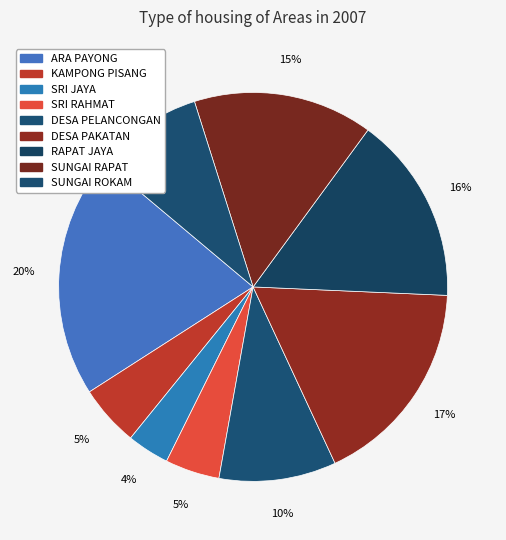

True or false: RAPAT JAYA accounts for 16% of the total.

True